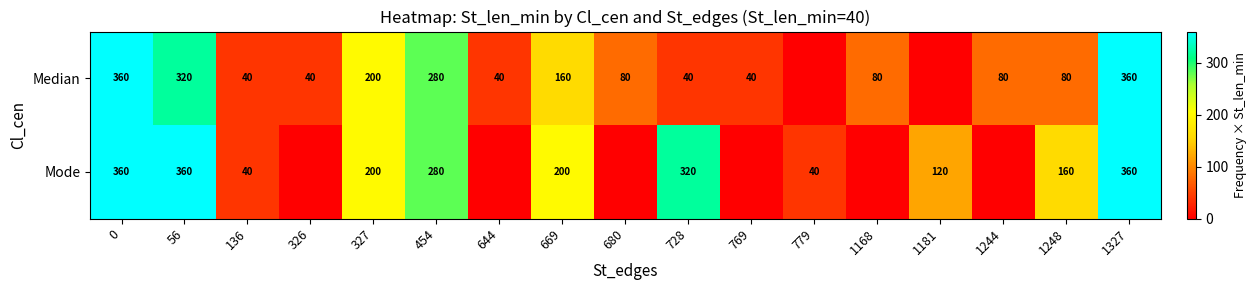

The value of Median at 327 is 348. True or false?

False